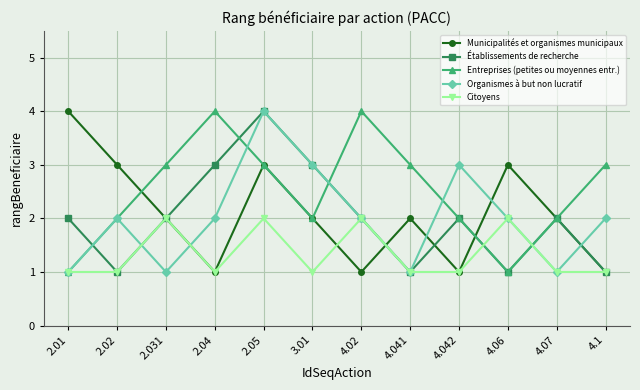

Reading right to left, transcribe all the data shown in this chart.

Municipalités et organismes municipaux: 1	2	3	1	2	1	2	3	1	2	3	4
Établissements de recherche: 1	2	1	2	1	2	3	4	3	2	1	2
Entreprises (petites ou moyennes entr.): 3	2	1	2	3	4	2	3	4	3	2	1
Organismes à but non lucratif: 2	1	2	3	1	2	3	4	2	1	2	1
Citoyens: 1	1	2	1	1	2	1	2	1	2	1	1